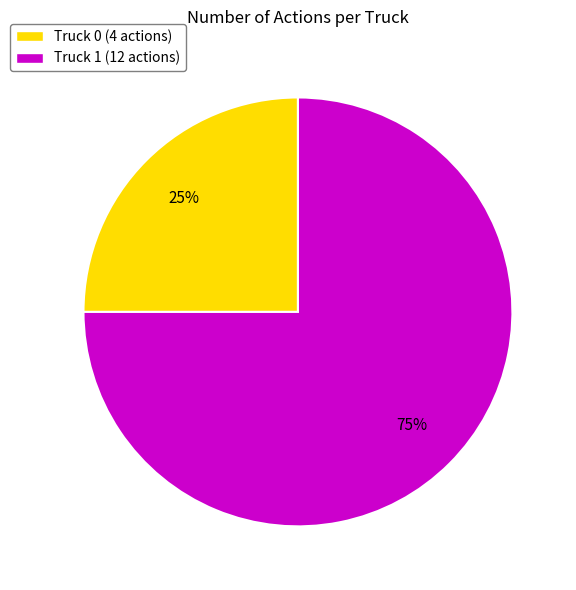

Which slice is the largest?

Truck 1